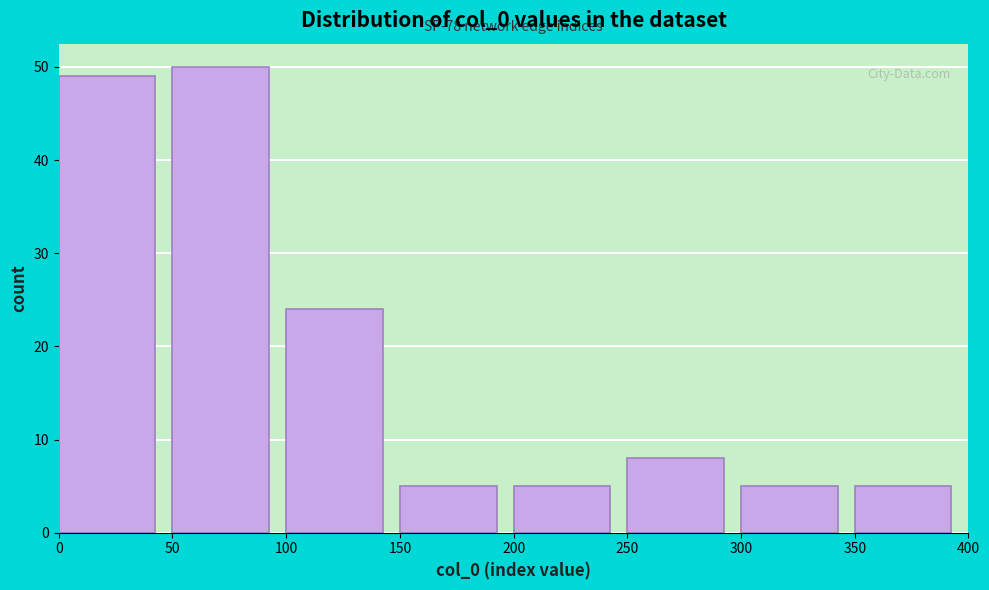

Which range on the x-axis has the tallest bar?

50 to 100